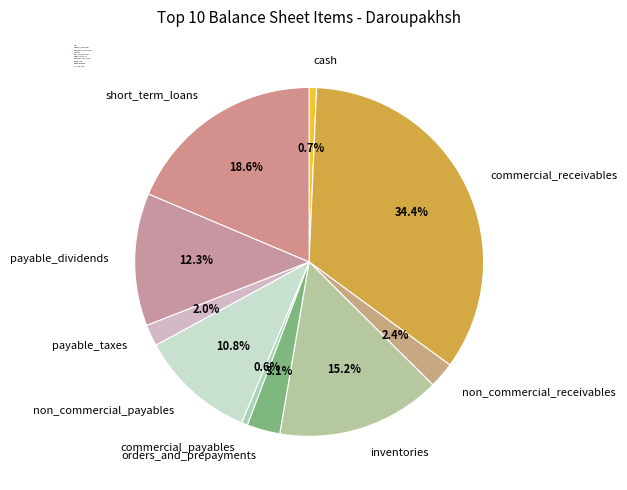

Is there a majority slice in this chart?

No